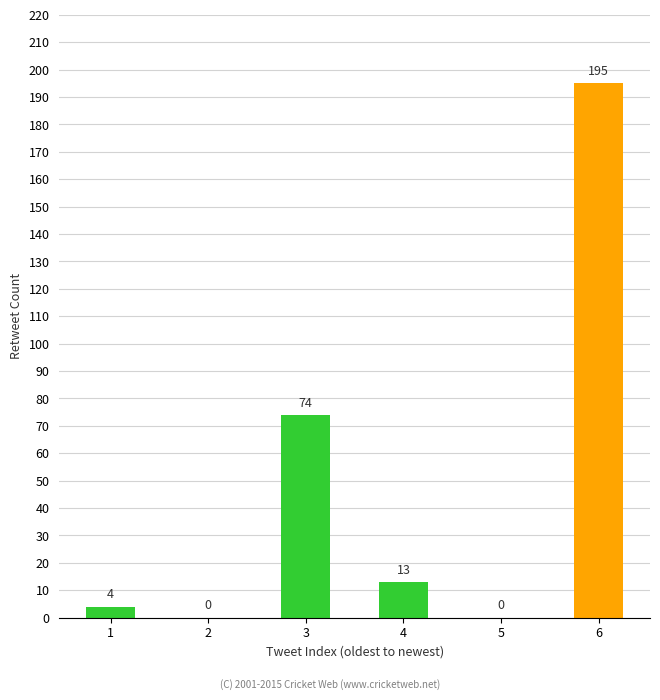

Where does the data first go above 13?

3